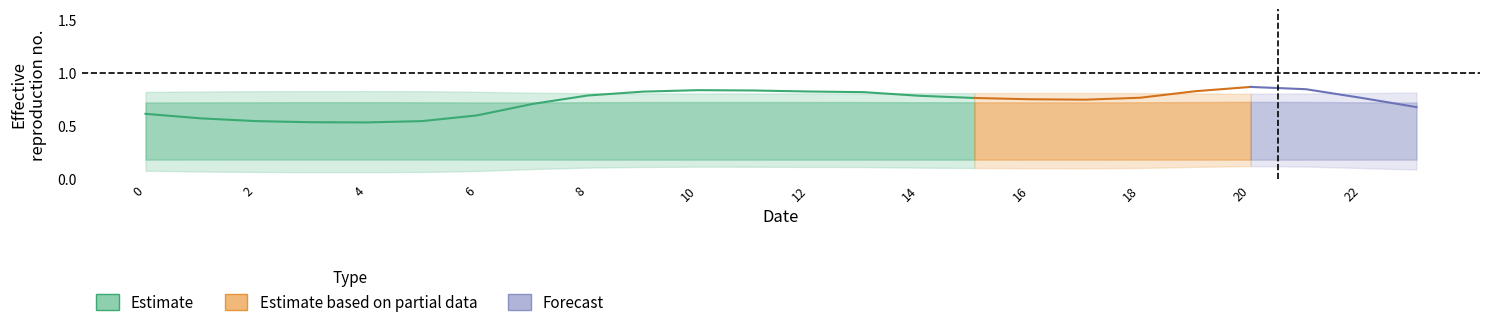

Which category has the lowest value in the center series?

4